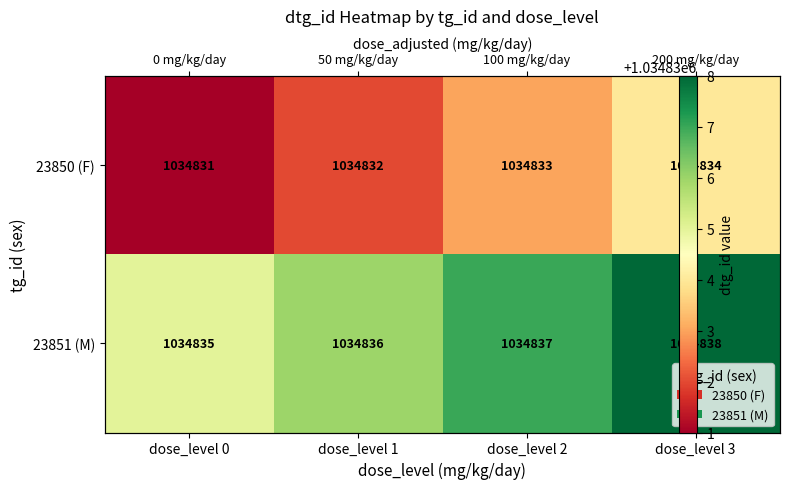

What is the smallest value displayed?

1034831